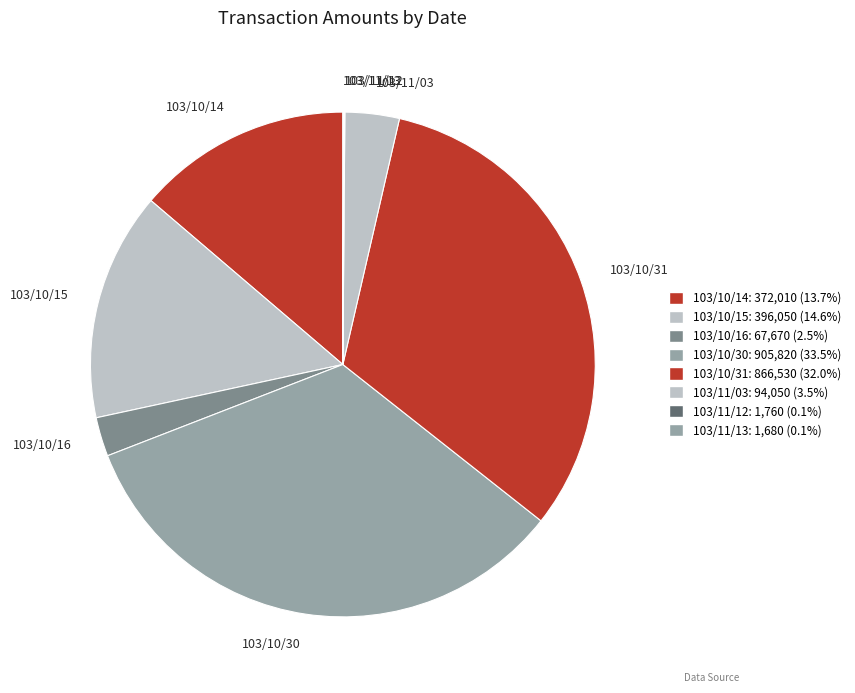

The 103/10/16 slice represents 3% of the pie. True or false?

True